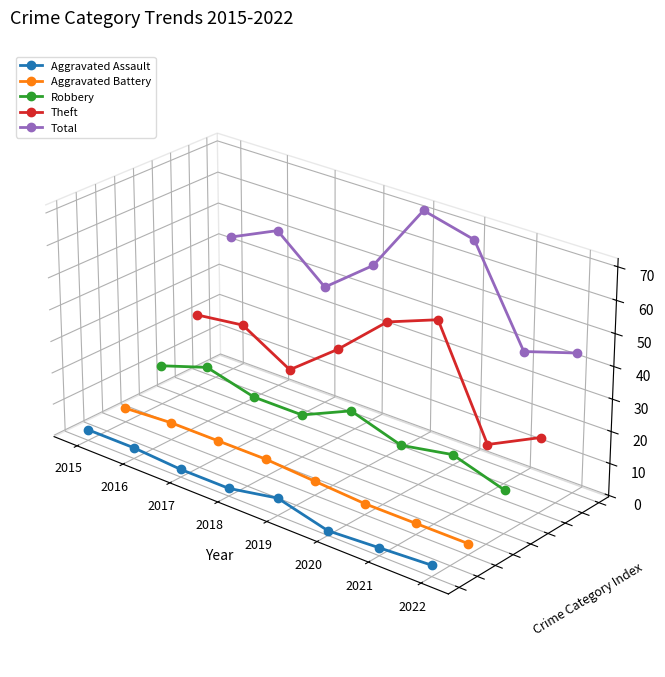

Rank the categories by Aggravated Assault value from lowest to highest.

2022, 2021, 2020, 2019, 2018, 2017, 2016, 2015